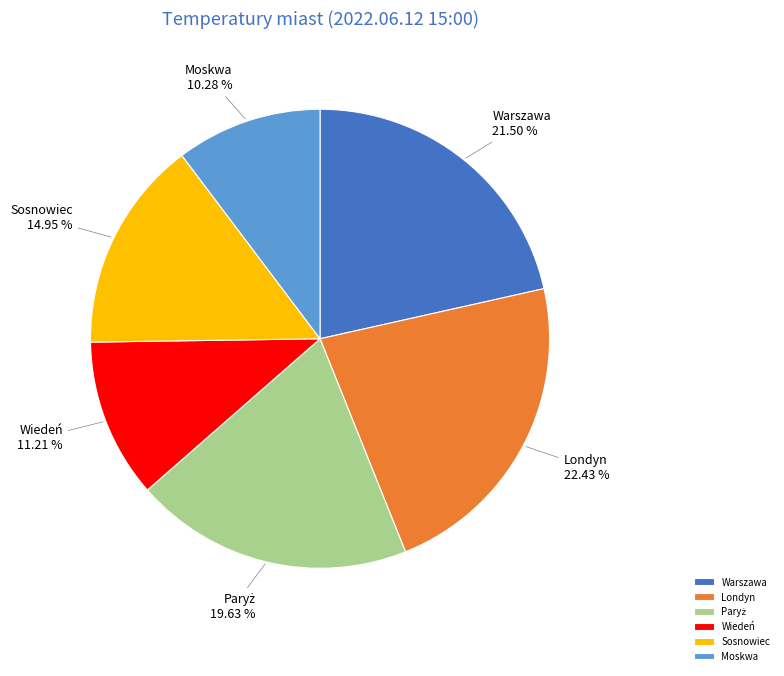

Does Londyn represent more than half of the total?

No